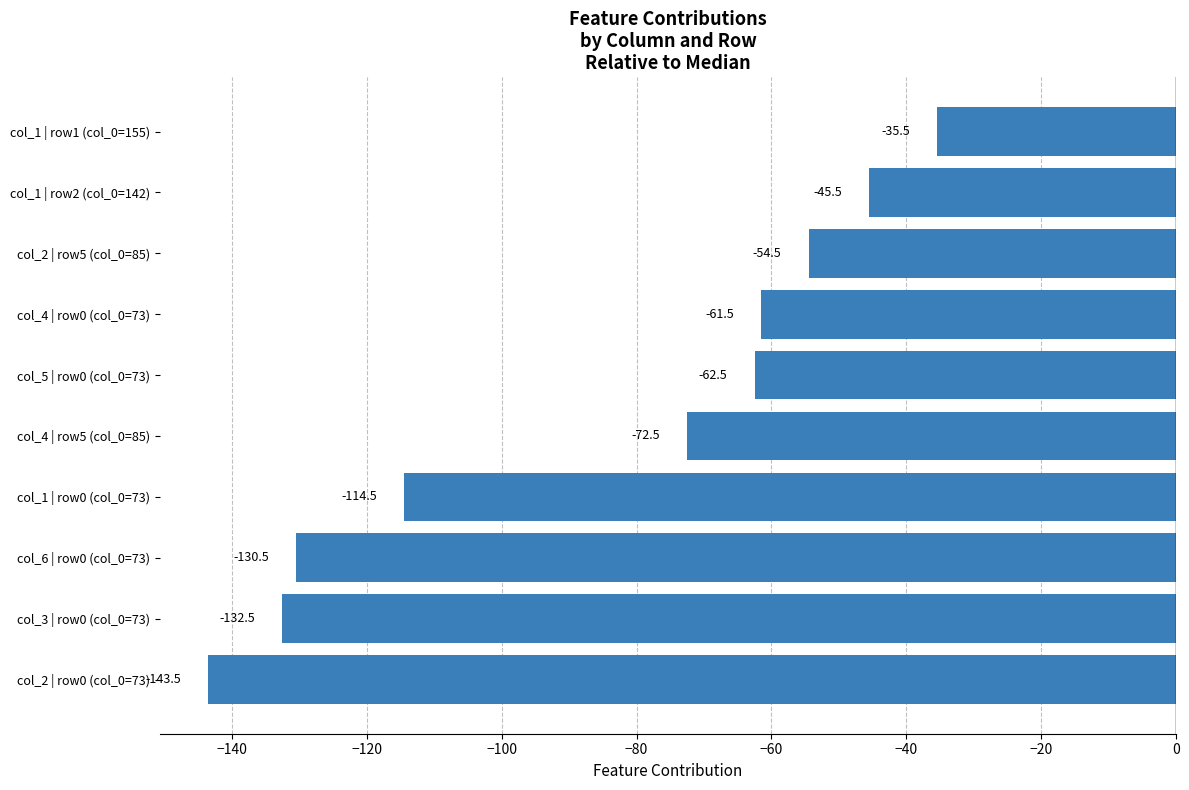

What is the sum of all values?

-853.0